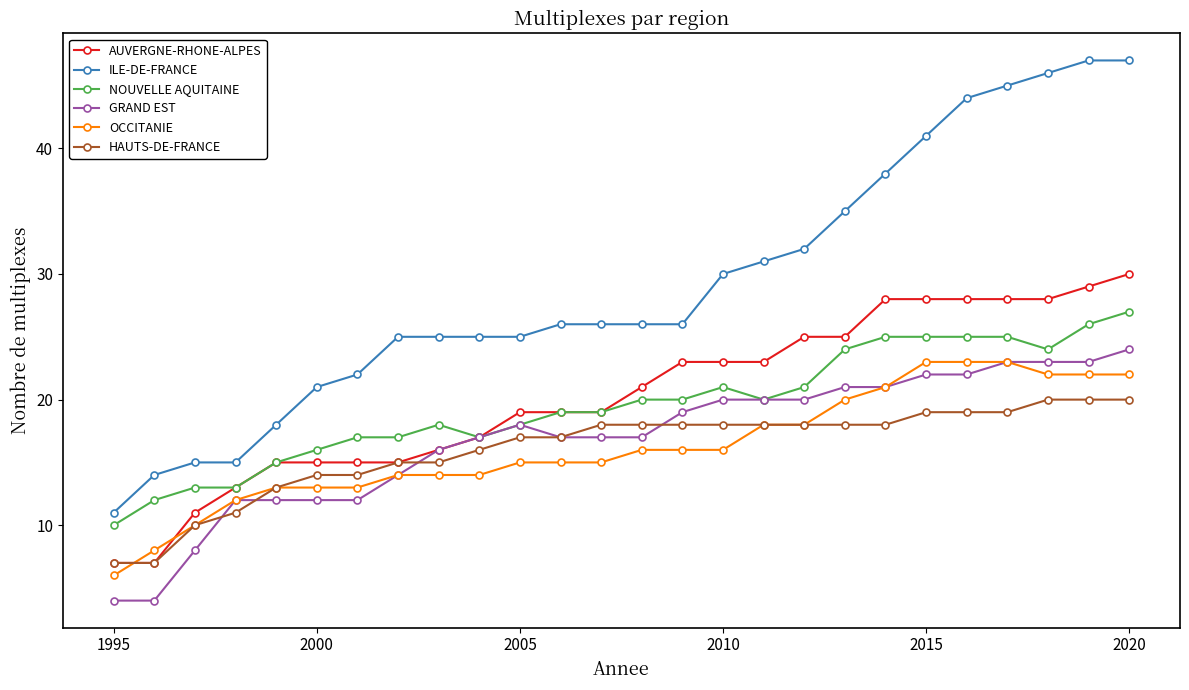

What is the value of the GRAND EST point at the 9th from the left?

16